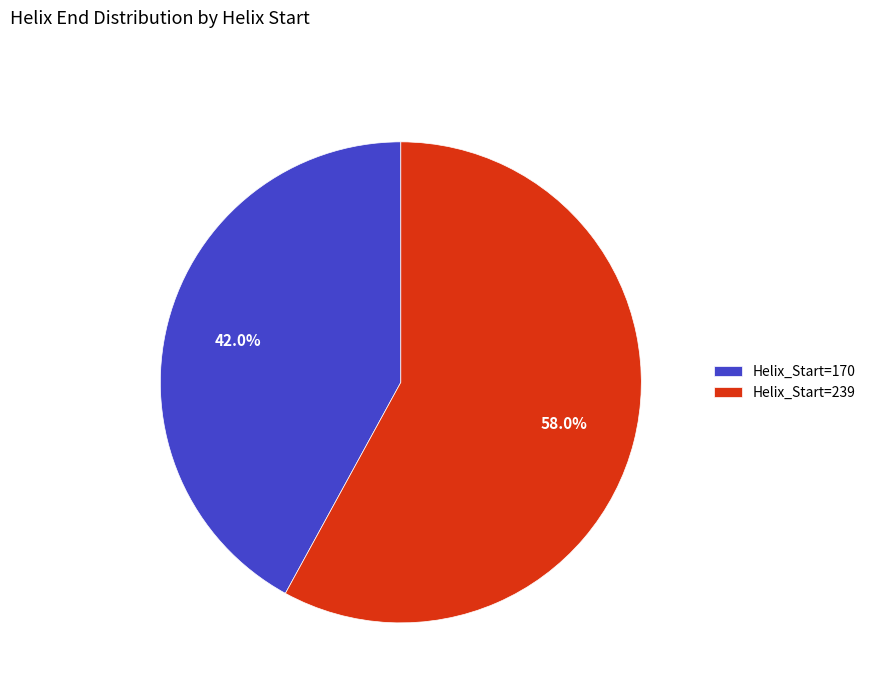

Count the number of slices in the pie.

2